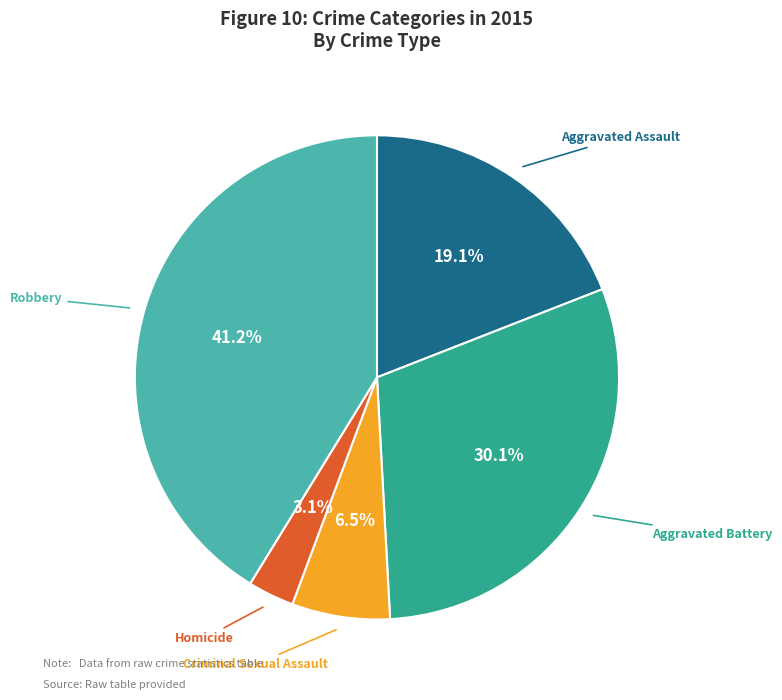

What is the smallest slice in the pie chart?

Homicide